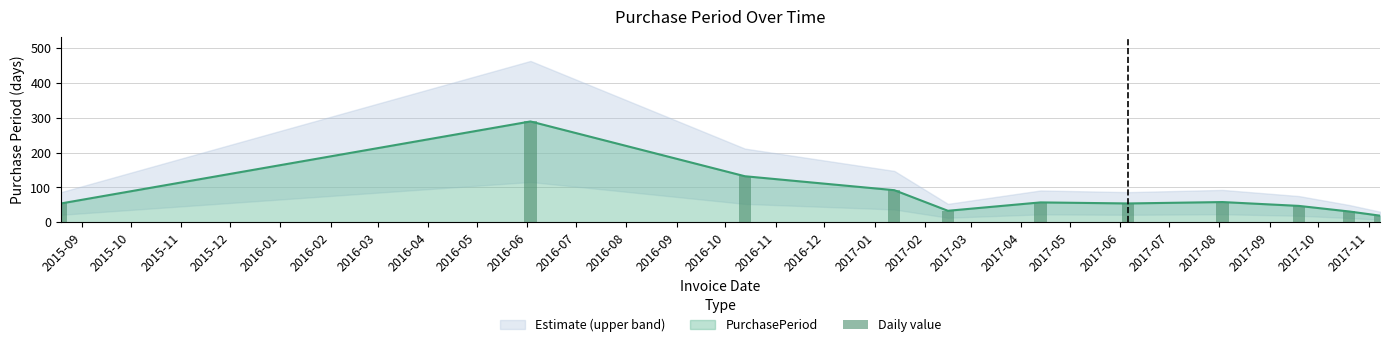

What is the difference between the maximum and minimum values?

270